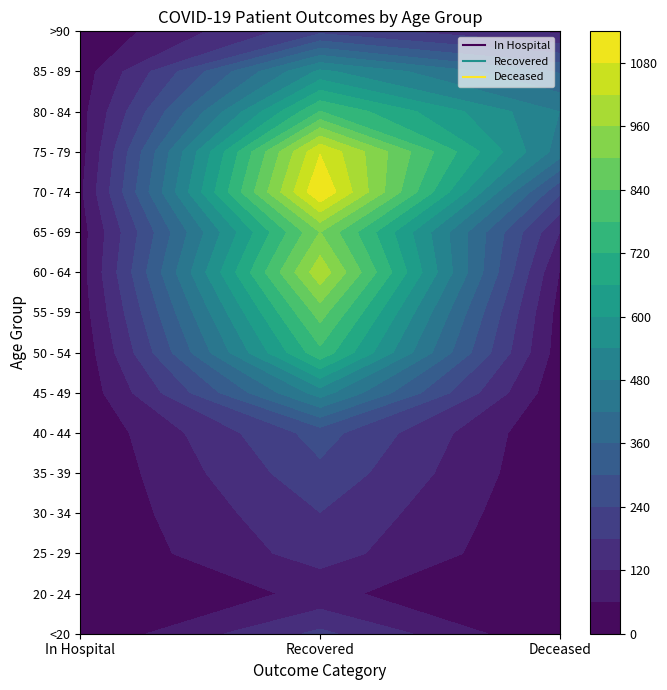

True or false: patients_in_hospital has a value of 8 at 8.

False